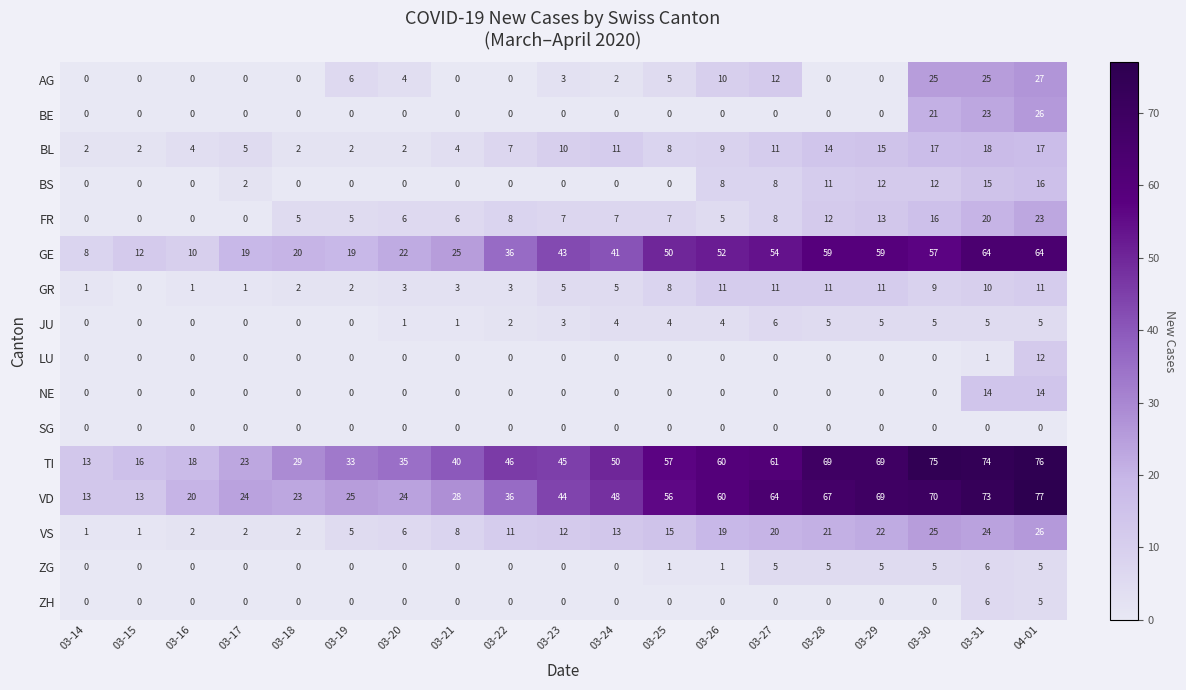

At which label is FR closest to 11?

03-28